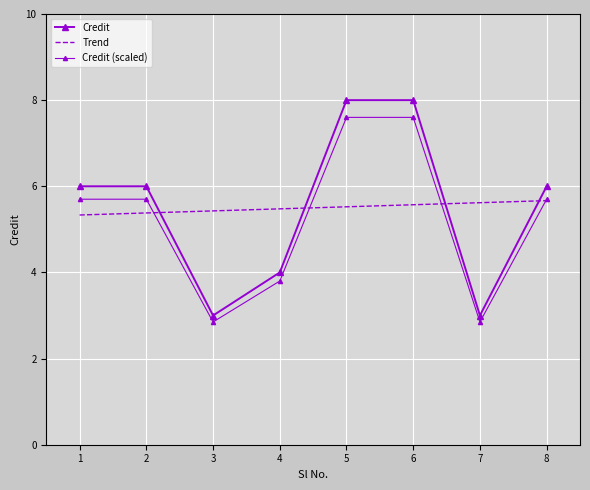

Is it true that Credit (scaled) equals 5.7 at 2?

True